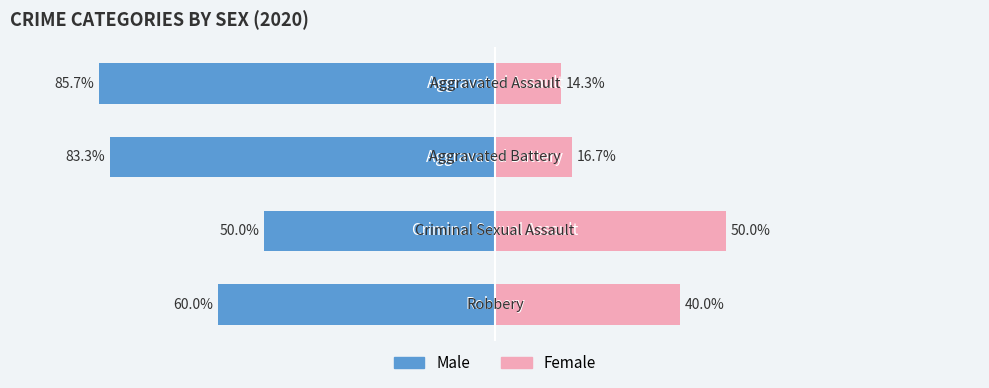

The Male series shows -83.3 at 1. True or false?

True